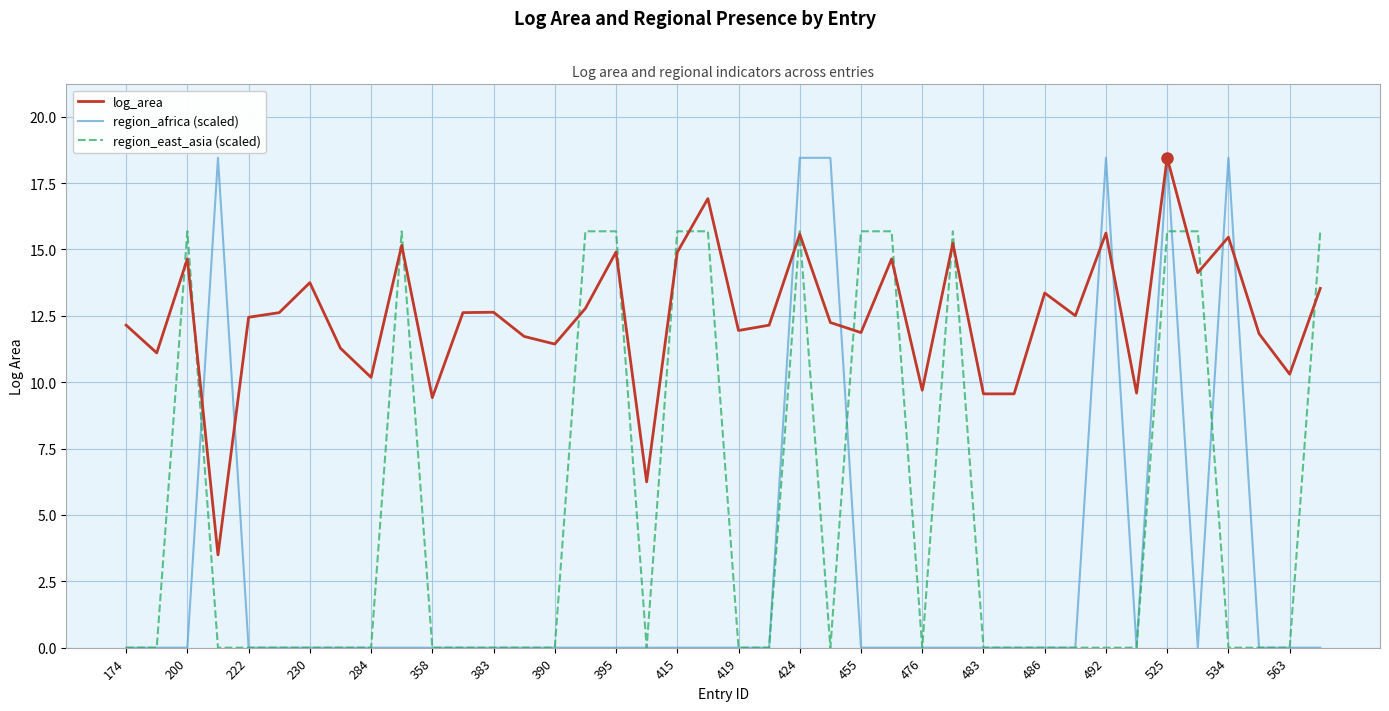

List the series in order of their overall mean, highest first.

log_area, region_east_asia (scaled), region_africa (scaled)